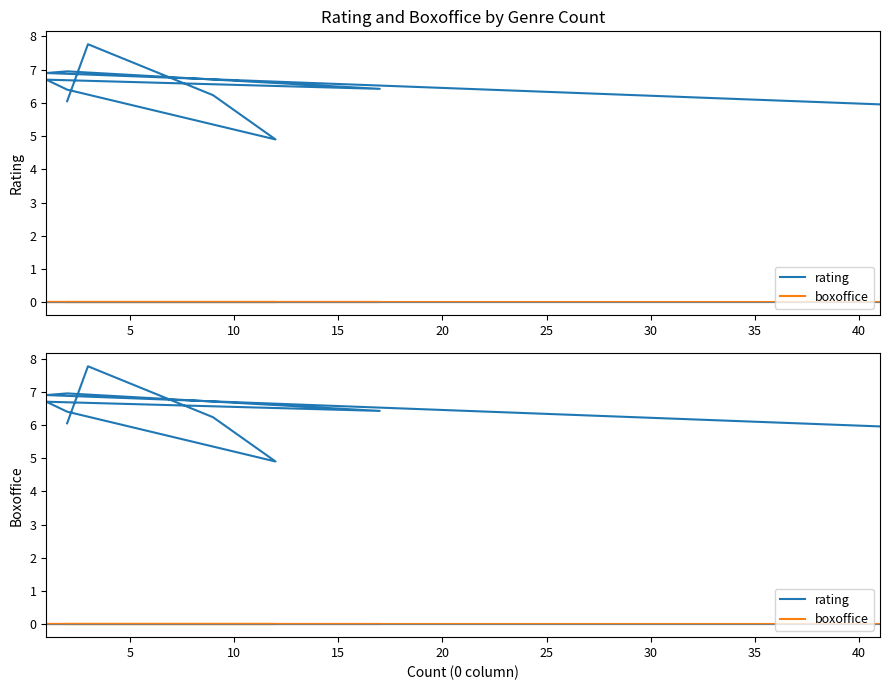

The rating series shows 11.1 at 35. True or false?

False